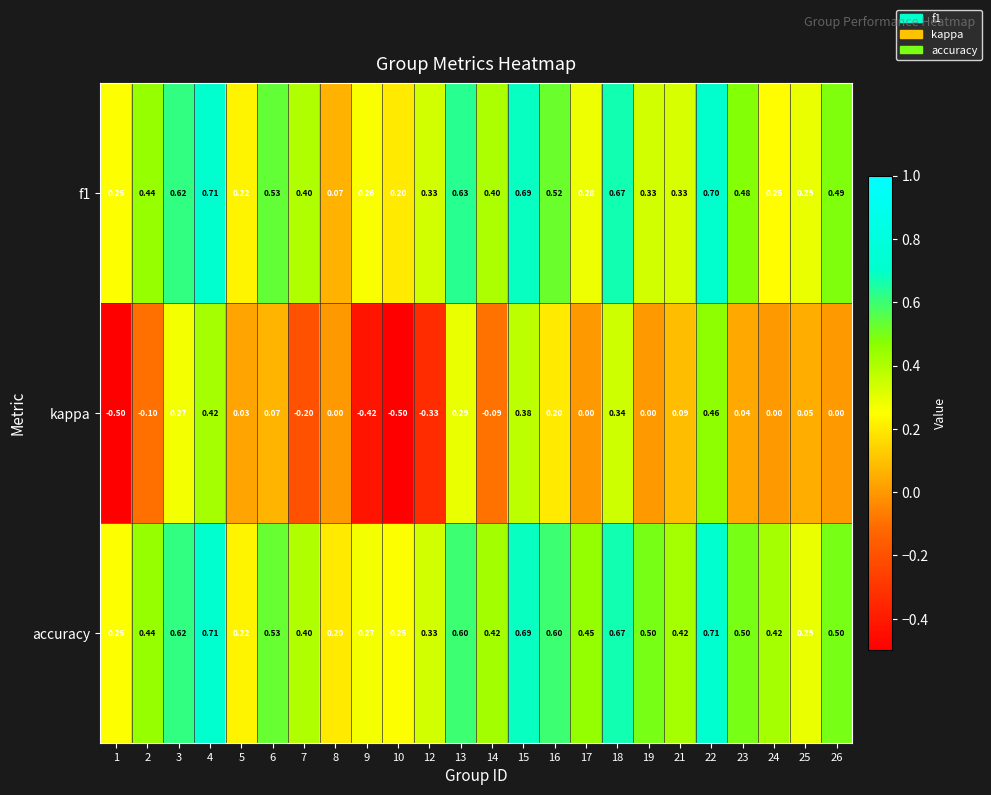

Which series has the largest range (max minus min)?

kappa